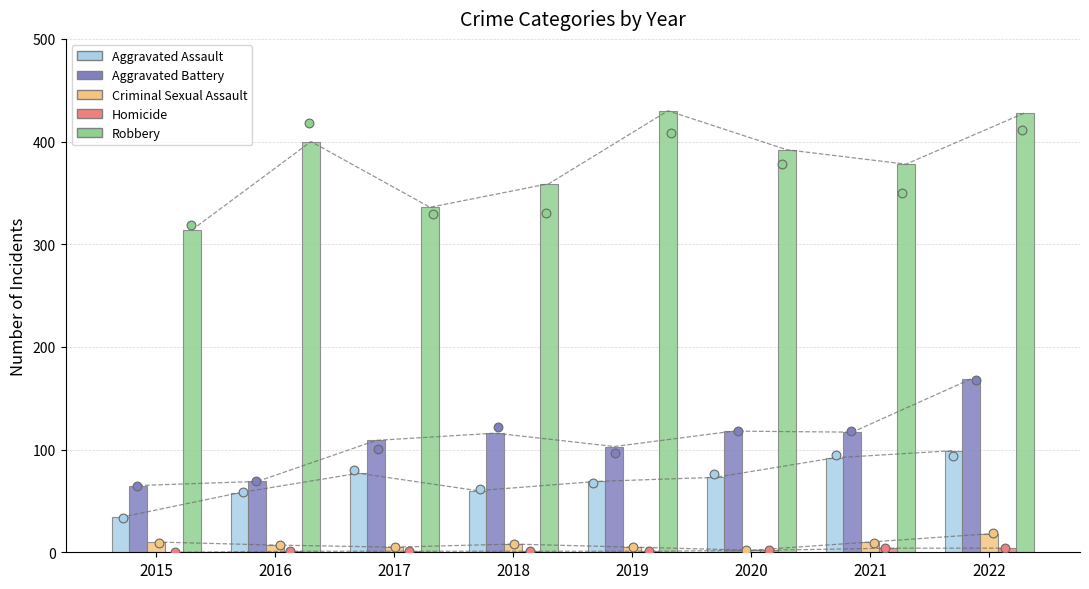

Is the value of Criminal Sexual Assault at 2015 greater than the value of Aggravated Battery at 2017?

No